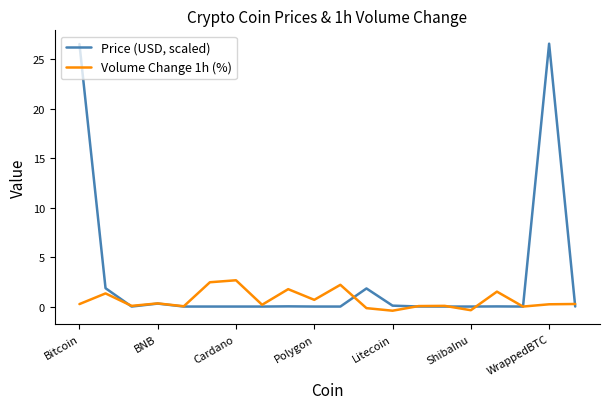

Which series has the largest total across all categories?

Price (USD, scaled)